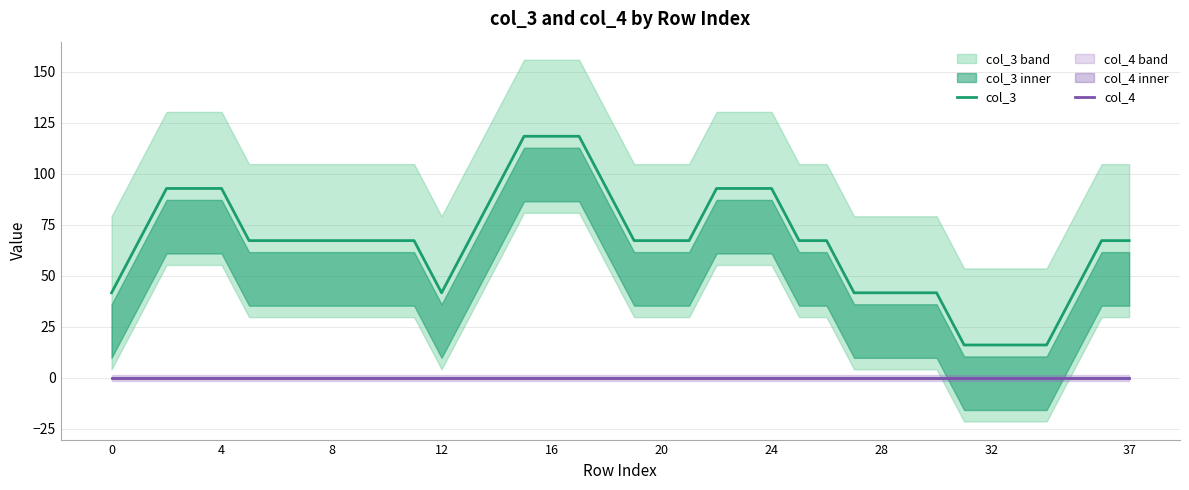

Rank the series at 0 from lowest to highest value.

col_4, col_3